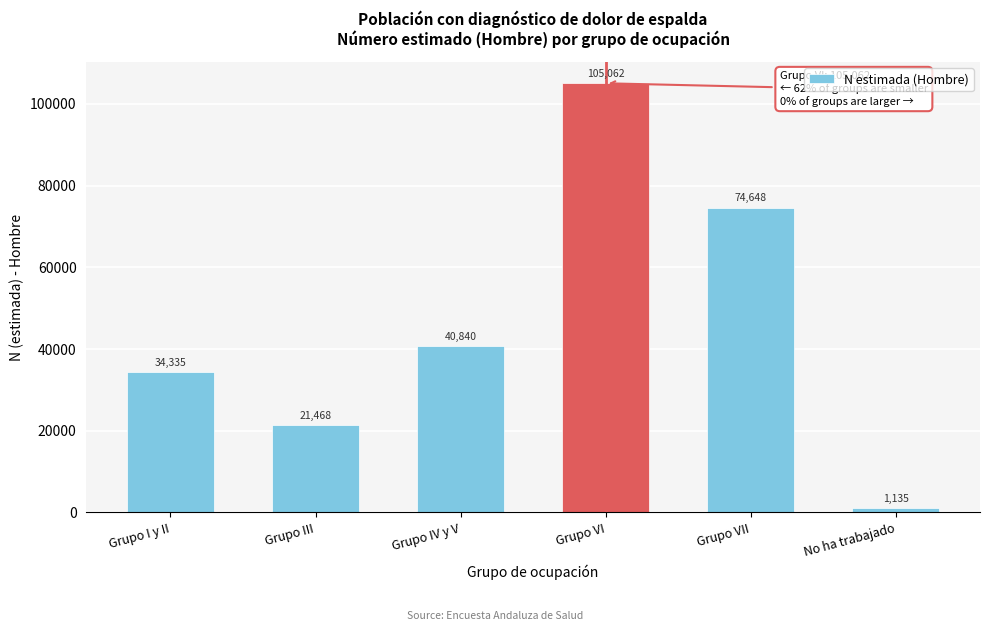

Reading left to right, what are all the values shown in this chart?

Grupo I y II=34335	Grupo III=21468	Grupo IV y V=40840	Grupo VI=105062	Grupo VII=74648	No ha trabajado=1135